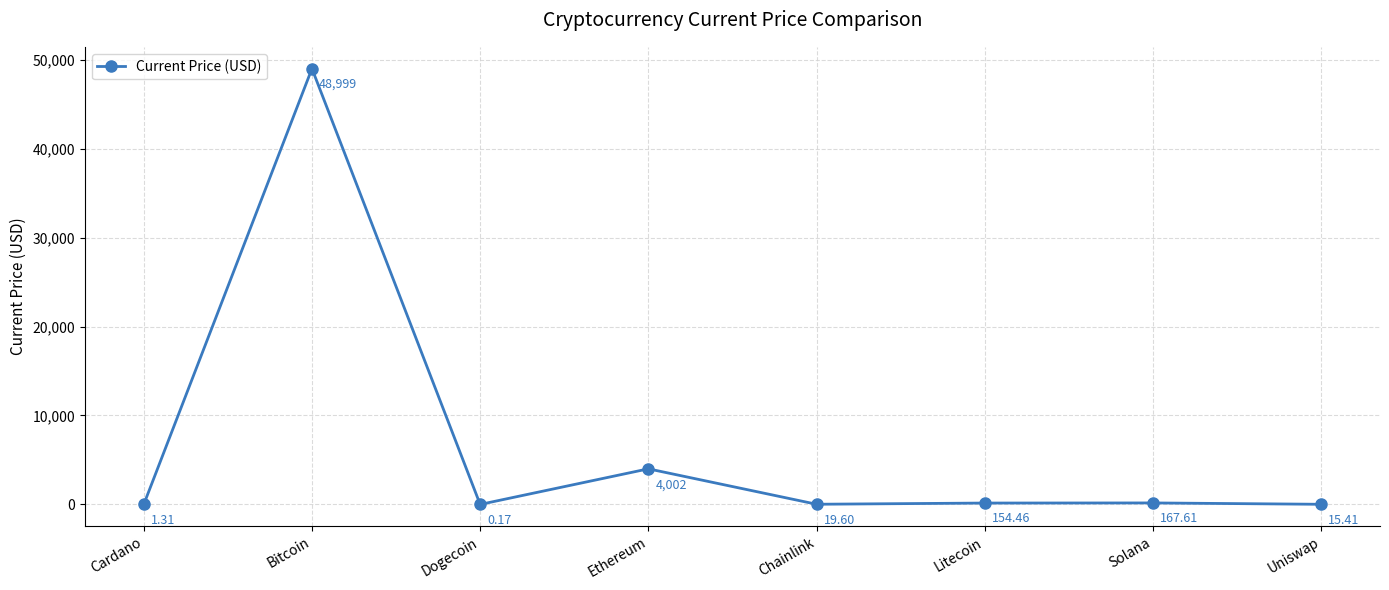

Where is the first local maximum?

Bitcoin